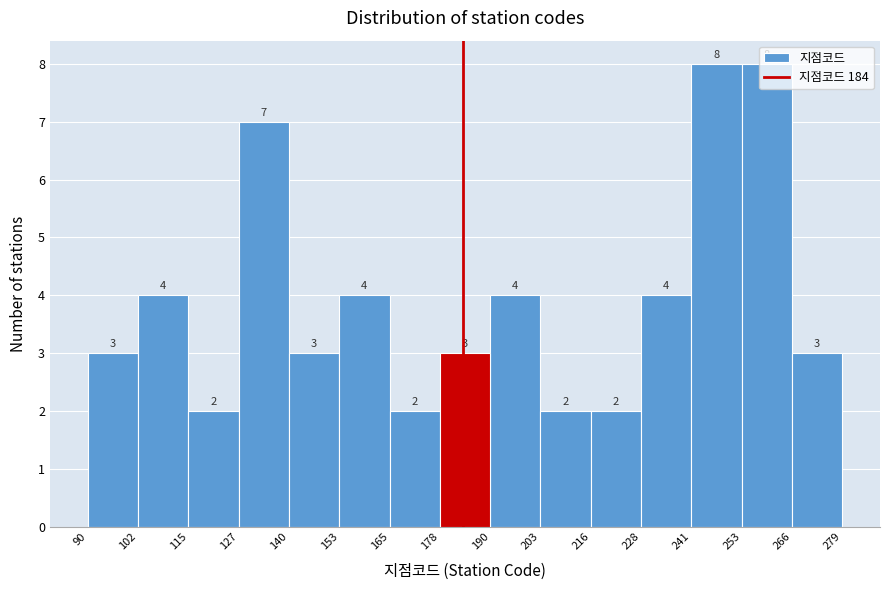

How tall is the bar that spans 102 to 115 on the x-axis?

4